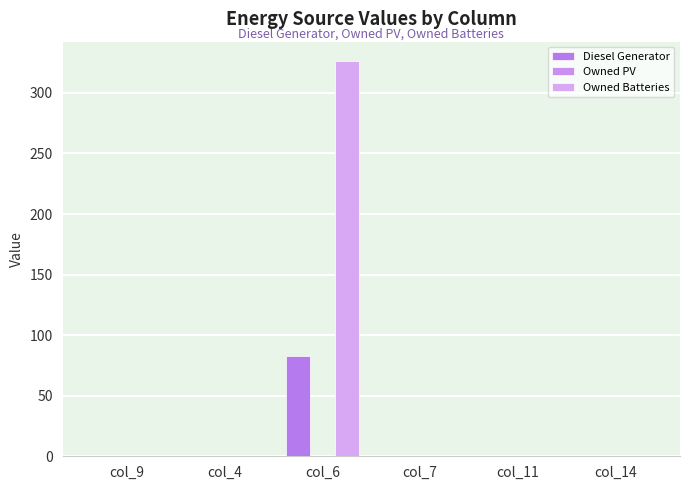

Which label corresponds to the largest value in the chart?

col_6